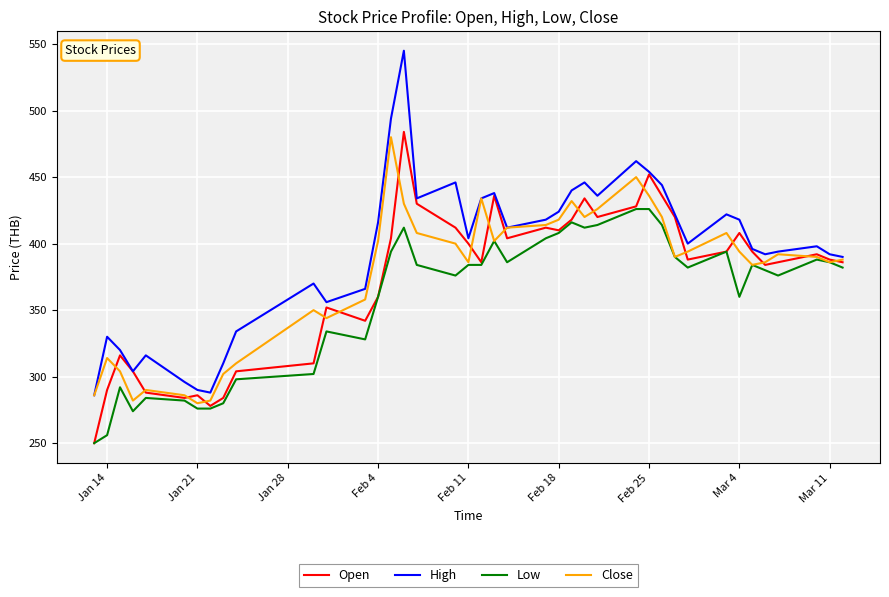

What is the smallest value displayed?

250